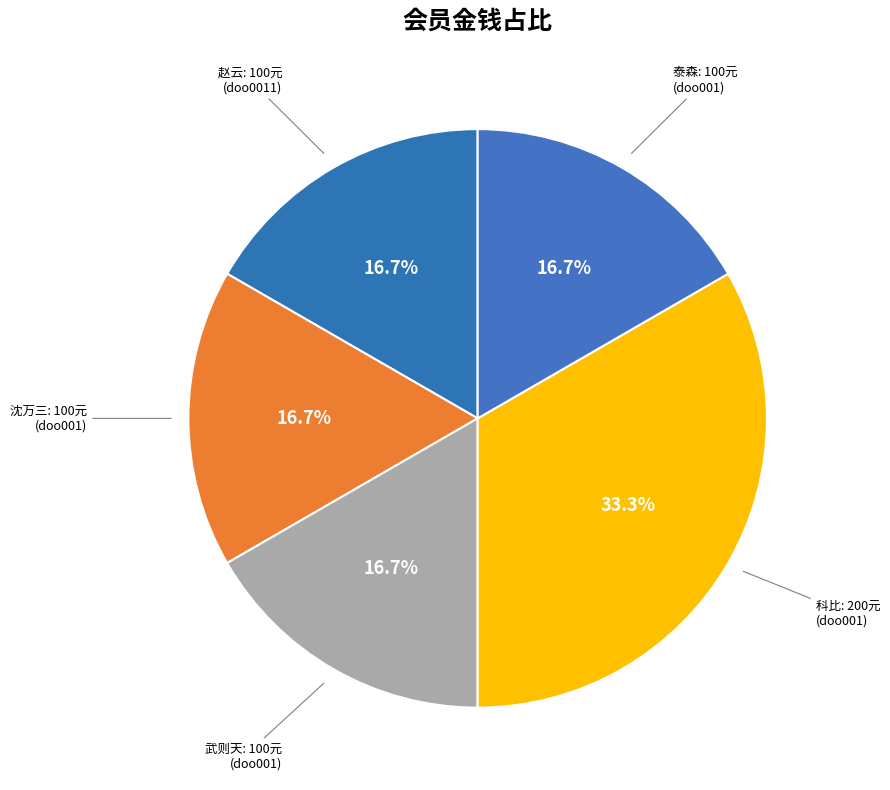

How many slices are in this pie chart?

5